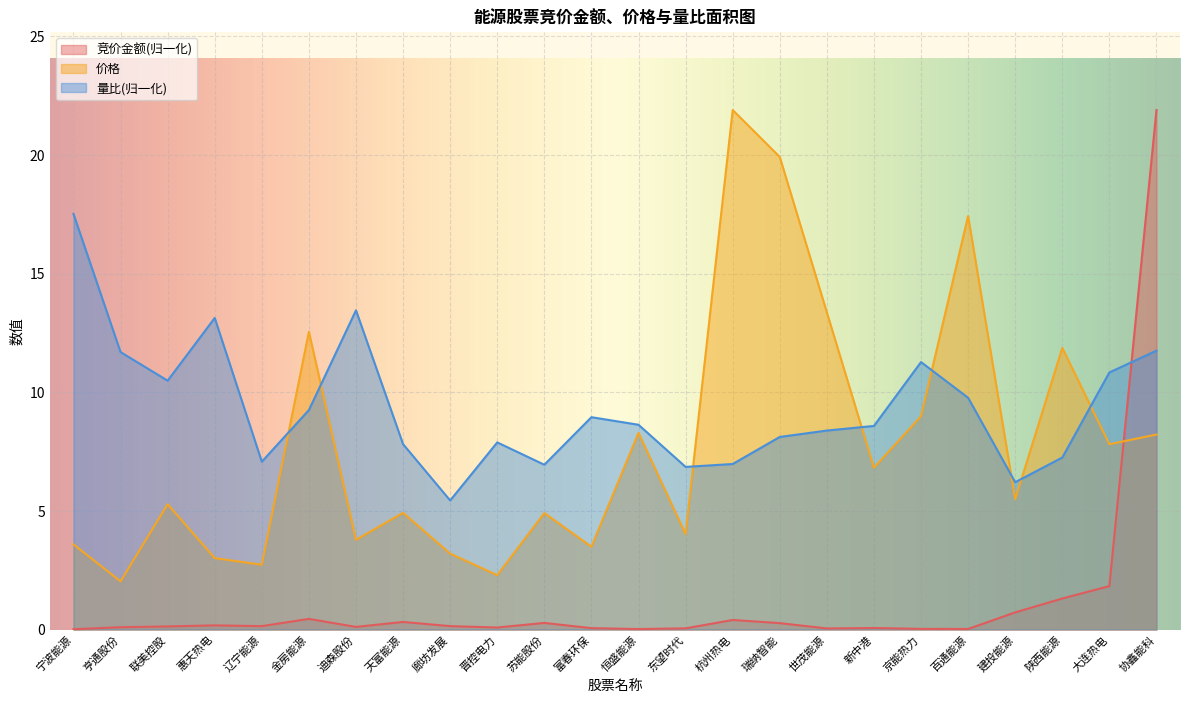

What is the value of the 量比 point at the 5th from the left?

7.1